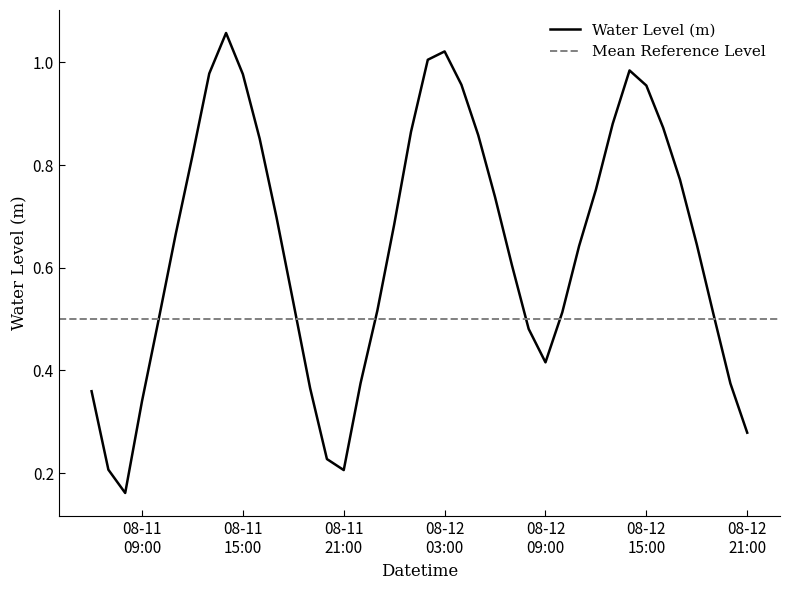

What is the average value?

0.6